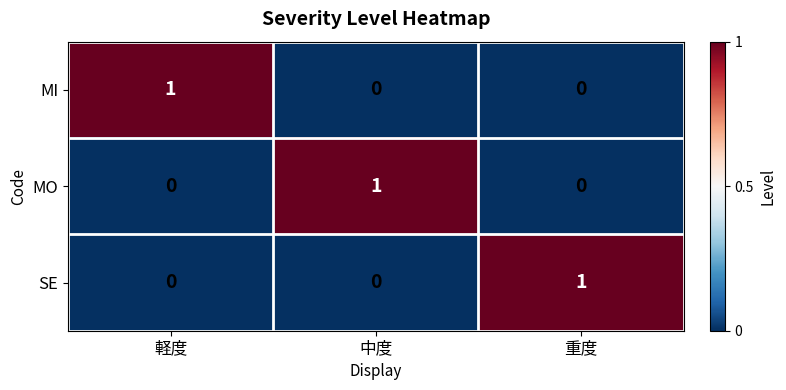

At which label does MI reach its peak?

軽度